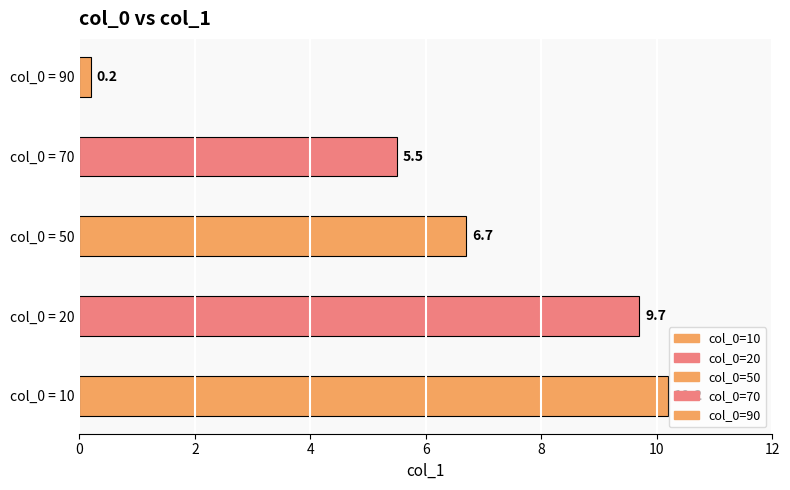

Rank the categories by value from highest to lowest.

10, 20, 50, 70, 90